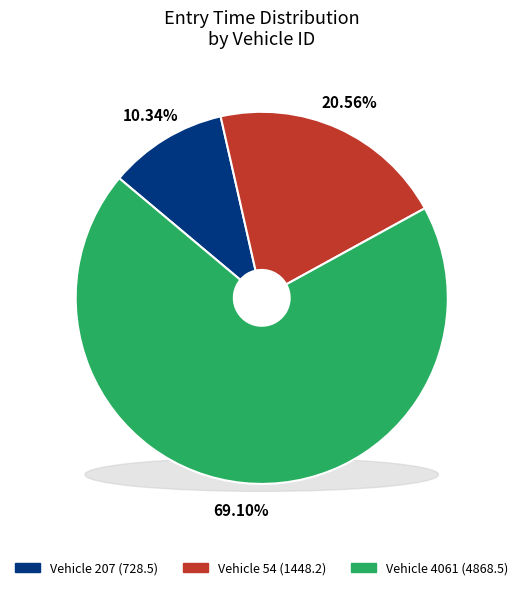

Is it true that 54 is 21% of the pie?

True